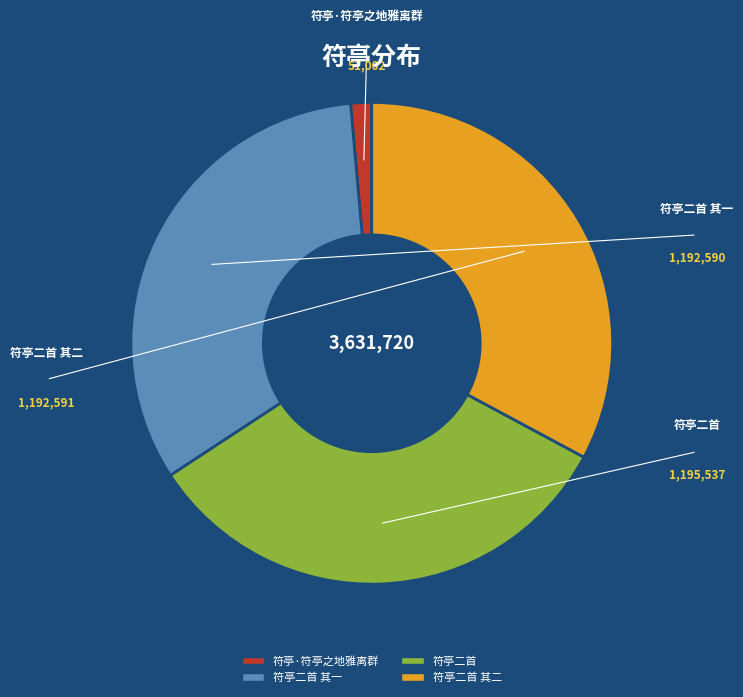

Which category has the smallest portion of the pie?

符亭·符亭之地雅离群